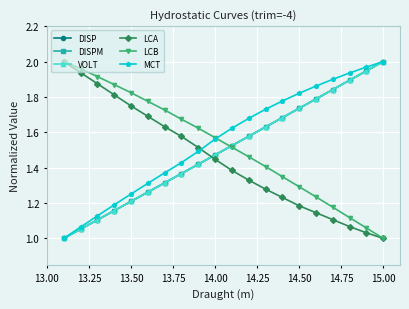

True or false: DISPM has more than 2 interior local peaks.

False